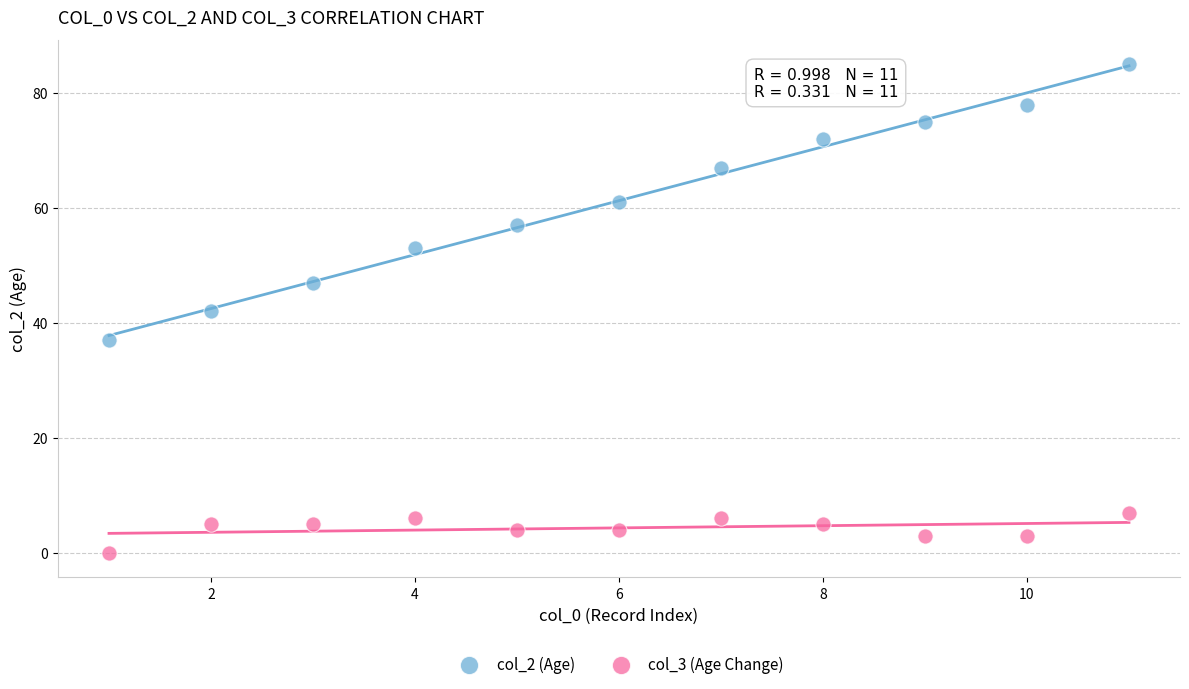

Which series has the largest Y range (max minus min)?

col_2 (Age)